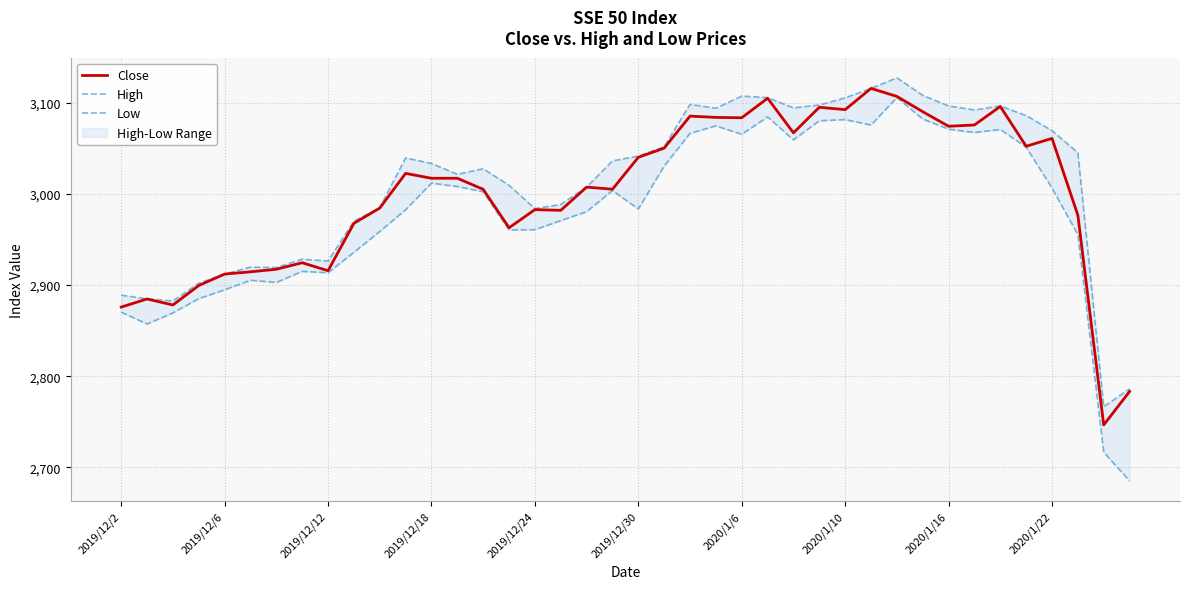

True or false: Low and Close cross at least once.

False